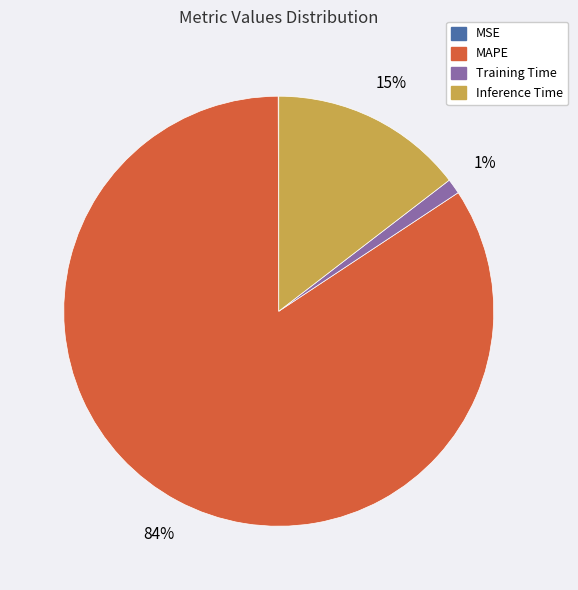

What percentage is the Training Time slice, to the nearest percent?

1%